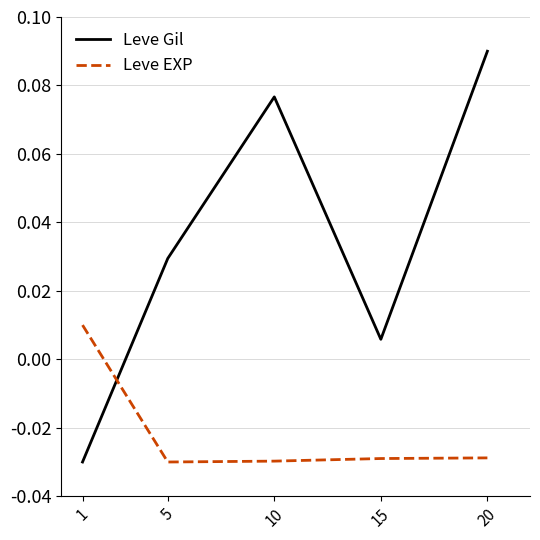

List the series in order of their overall mean, highest first.

Leve Gil, Leve EXP